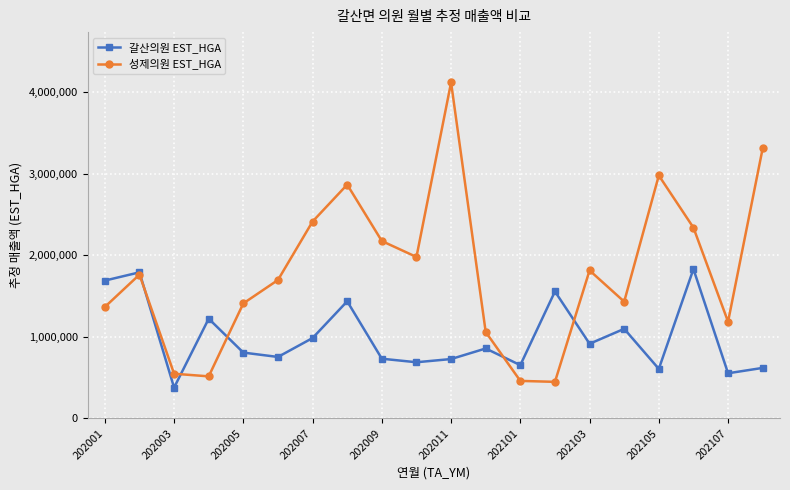

What is the minimum value for 성제의원 EST_HGA?

447850